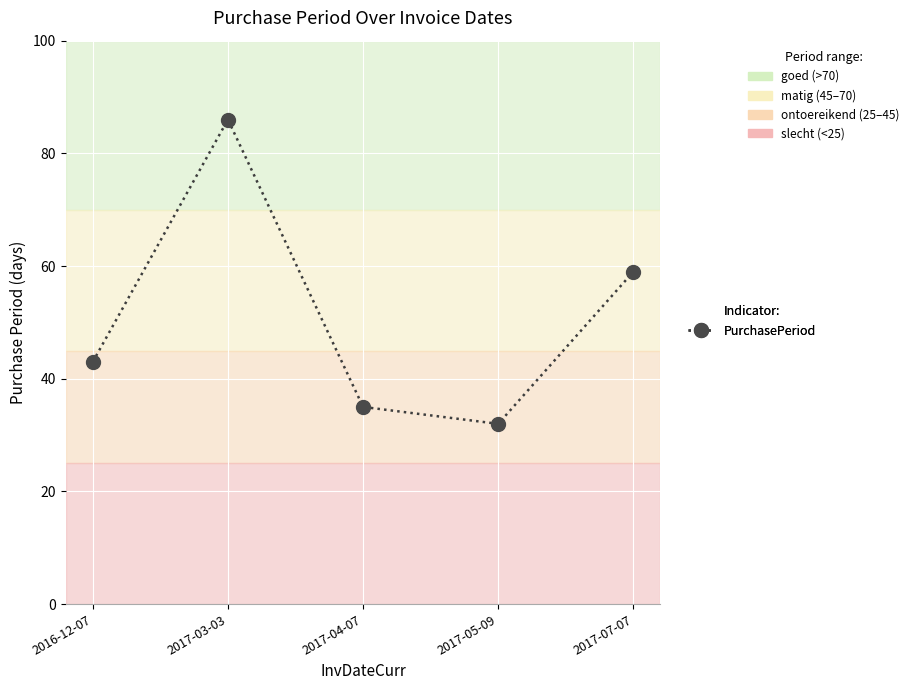

Which category has the lowest value across all series?

2017-05-09